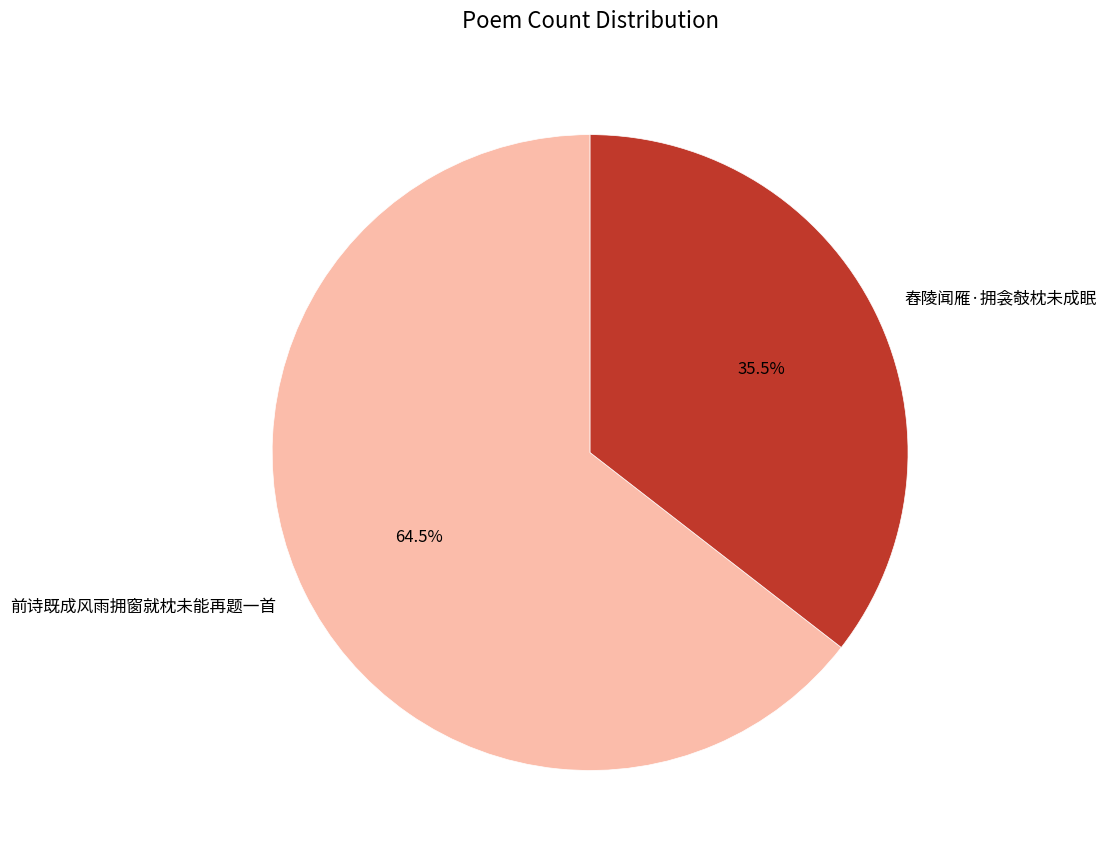

What is the largest slice in the pie chart?

前诗既成风雨拥窗就枕未能再题一首